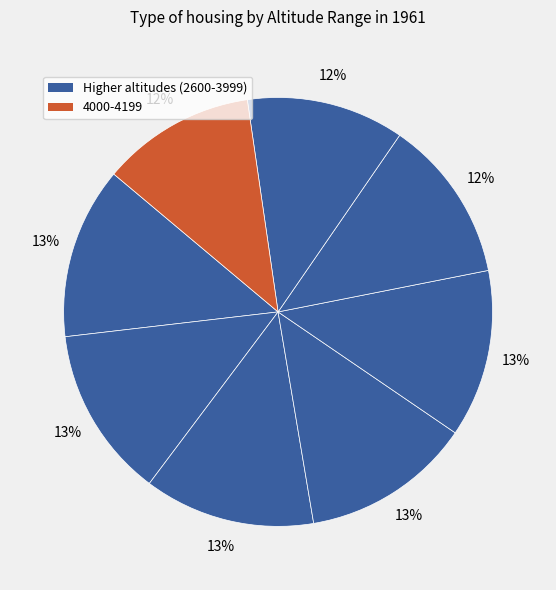

How many slices are in this pie chart?

8